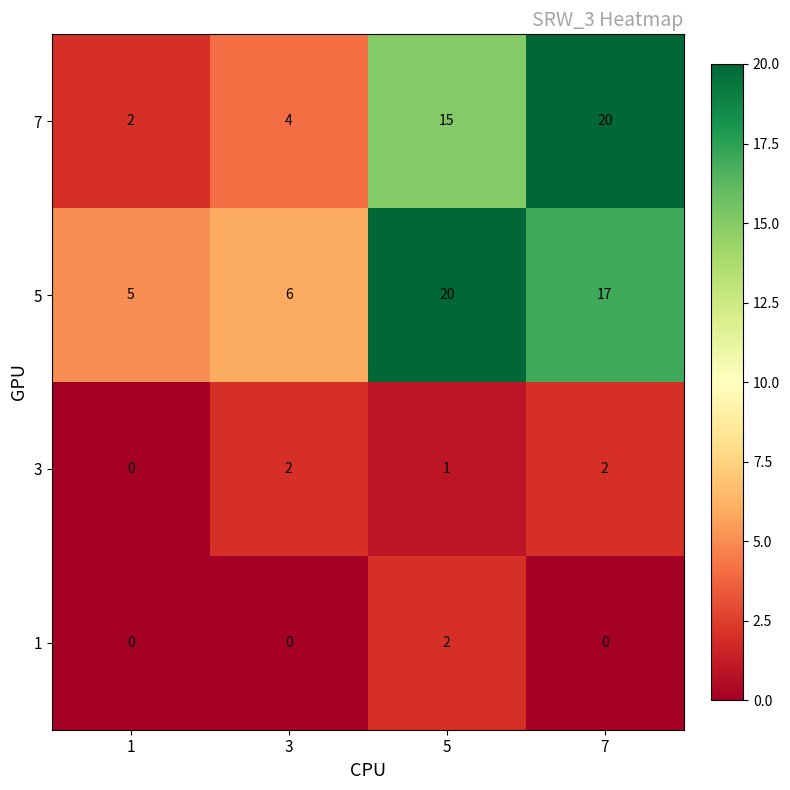

What is the total value across all series at 5?

38